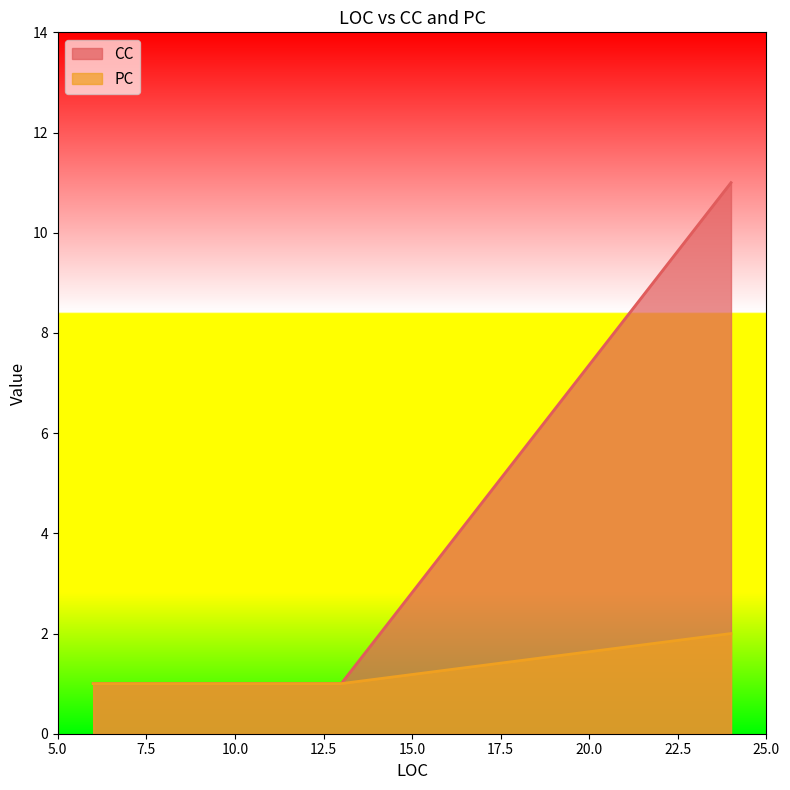

The value of PC at 13 is 1. True or false?

True